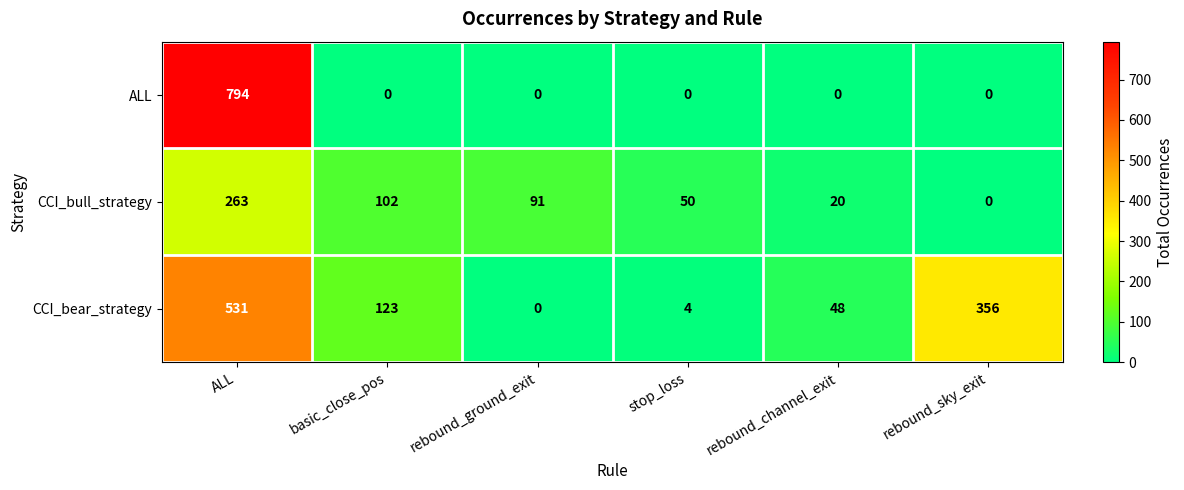

Which series has the widest spread of values?

ALL